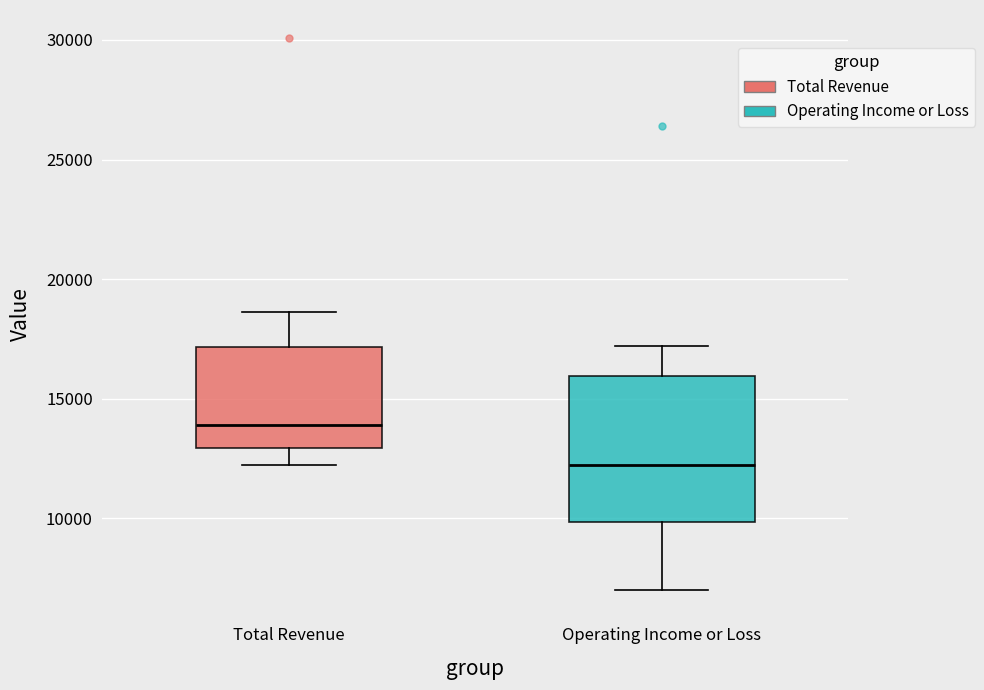

Which box is the tallest, from its lower edge to its upper edge?

Operating Income or Loss